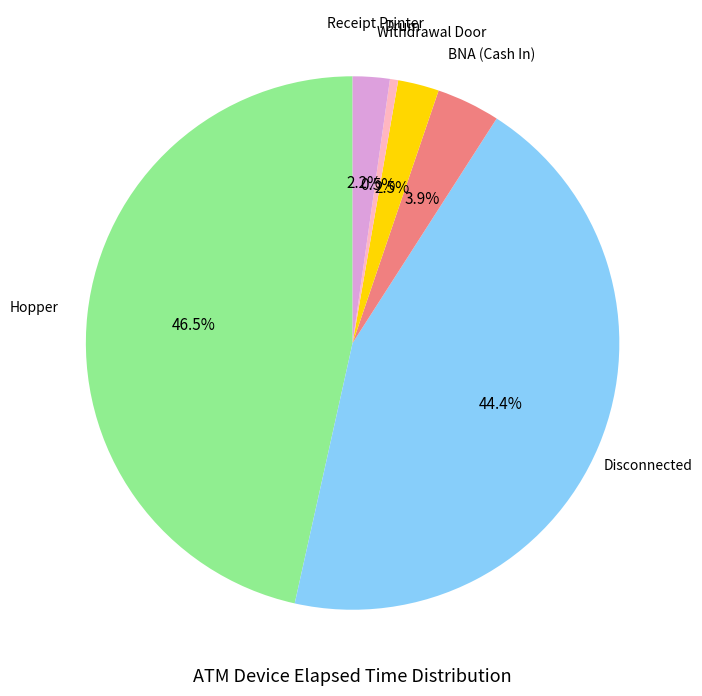

Does any single category account for the majority?

No